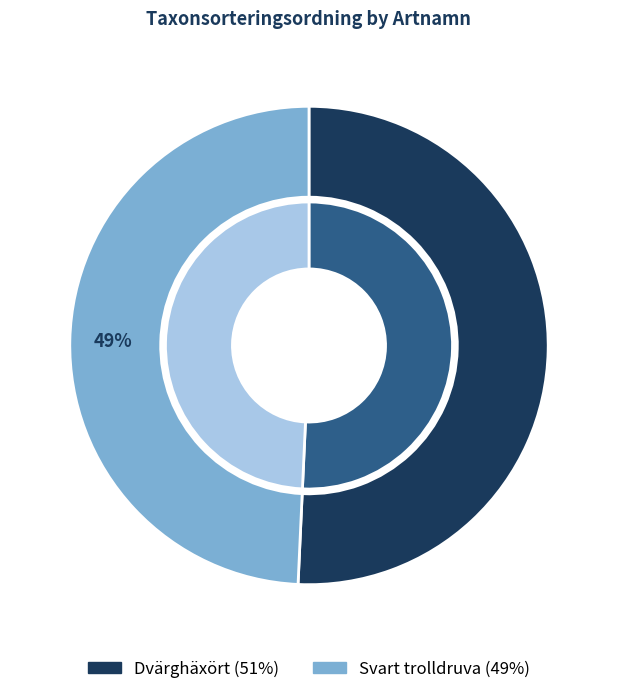

Rank the categories by value from lowest to highest.

Svart trolldruva, Dvärghäxört